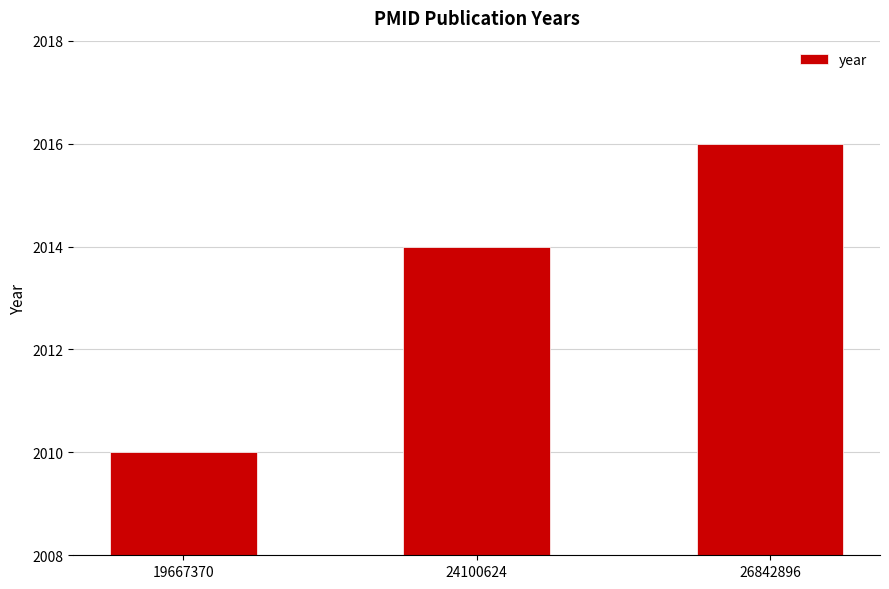

How many data points does each series have?

3